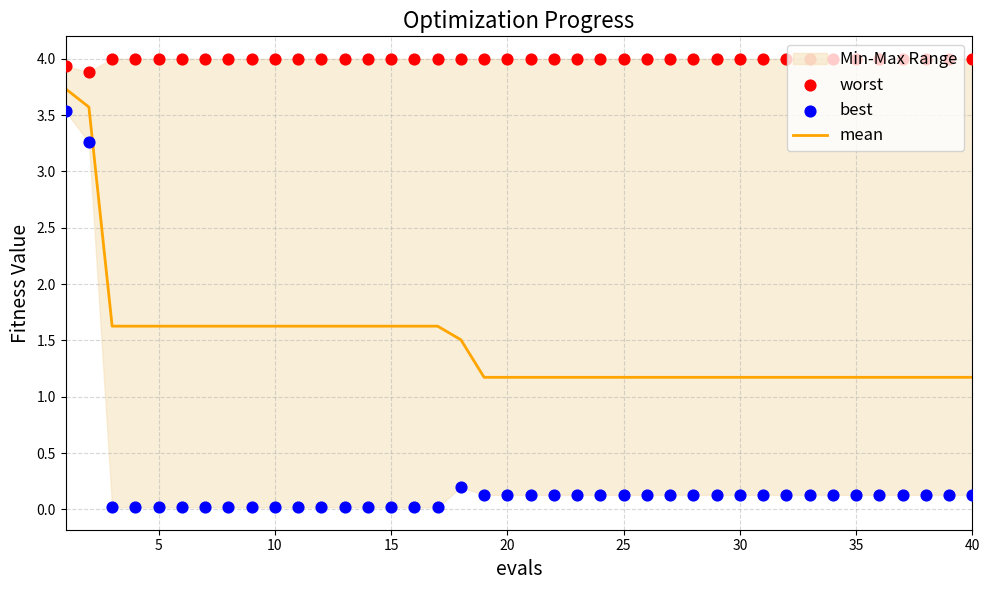

Which series contains the highest Y value?

worst